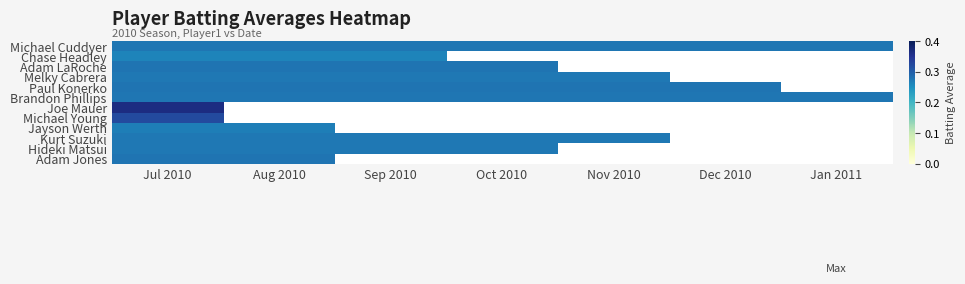

At how many categories does at least one series exceed 0?

7